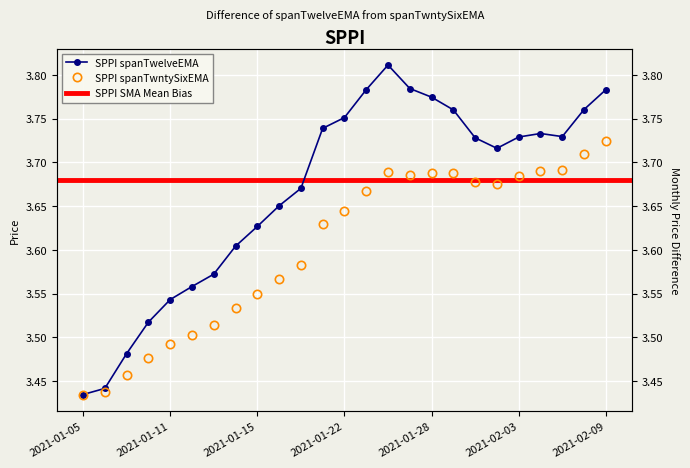

What is the difference between the maximum and minimum values in the SPPI spanTwelveEMA series?

0.4